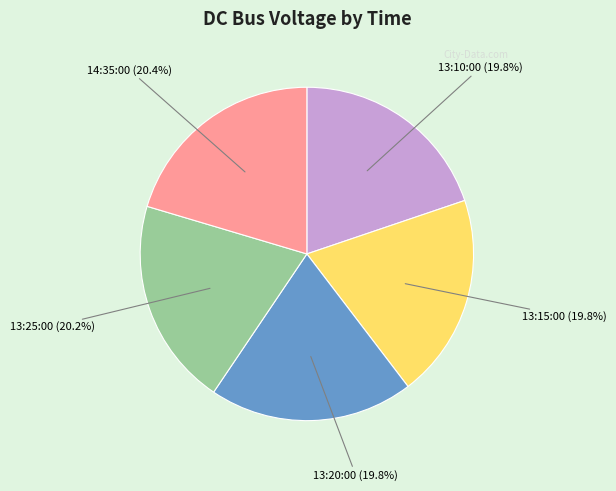

Is there a majority slice in this chart?

No